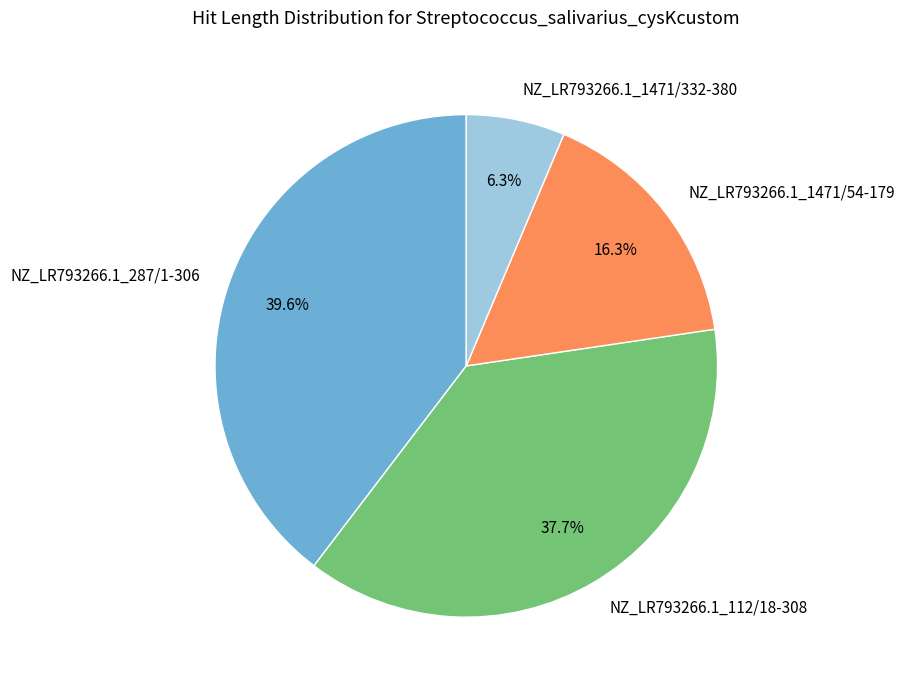

To the nearest percent, what percentage of the pie is NZ_LR793266.1_287/1-306?

40%